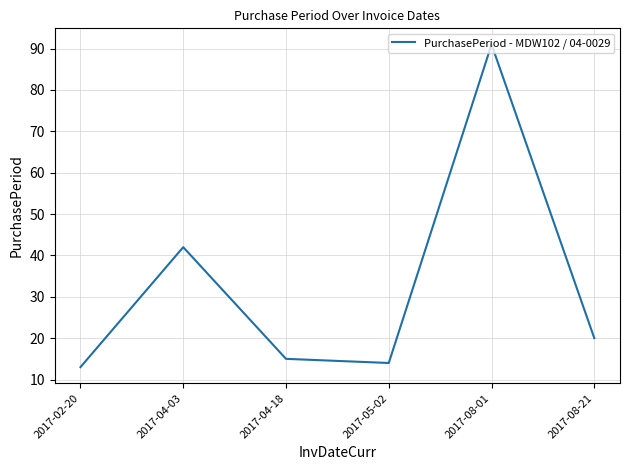

How many lines are shown in the chart?

1